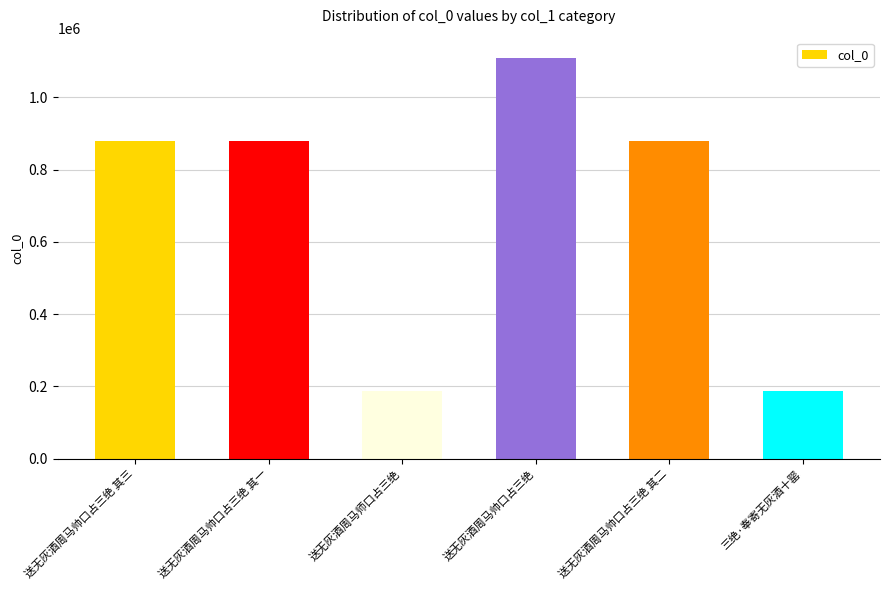

What is the label of the 5th bar from the right?

送无灰酒周马帅口占三绝 其一